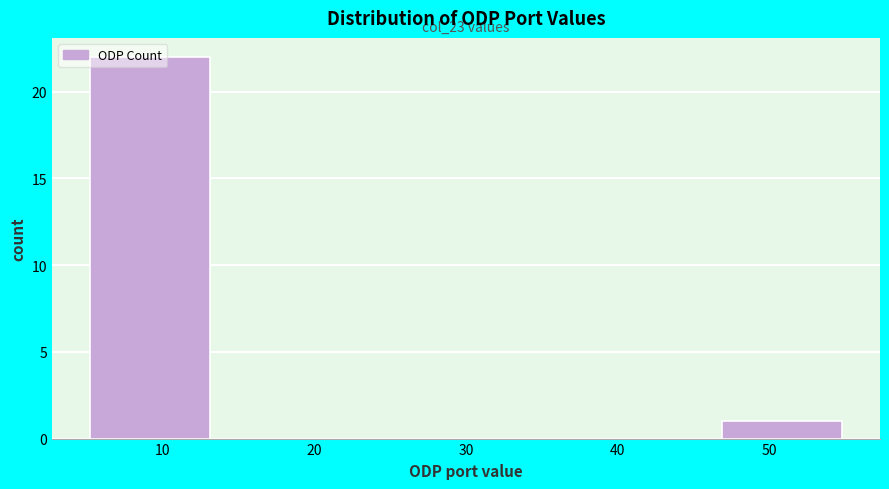

Which range on the x-axis has the tallest bar?

5 to 13